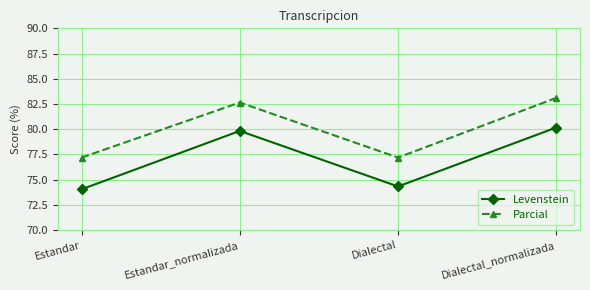

Is it true that Levenstein equals 79.8 at Estandar_normalizada?

True